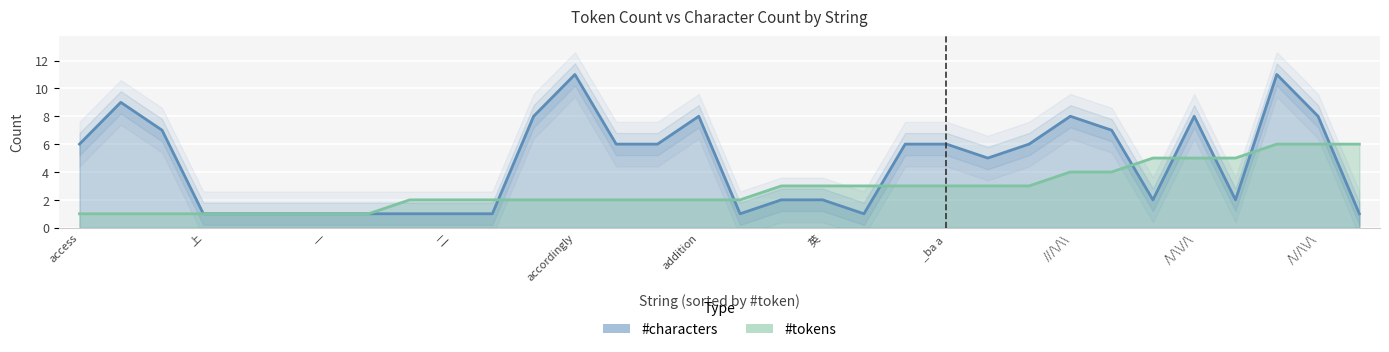

Which category has the highest value in the #tokens series?

29